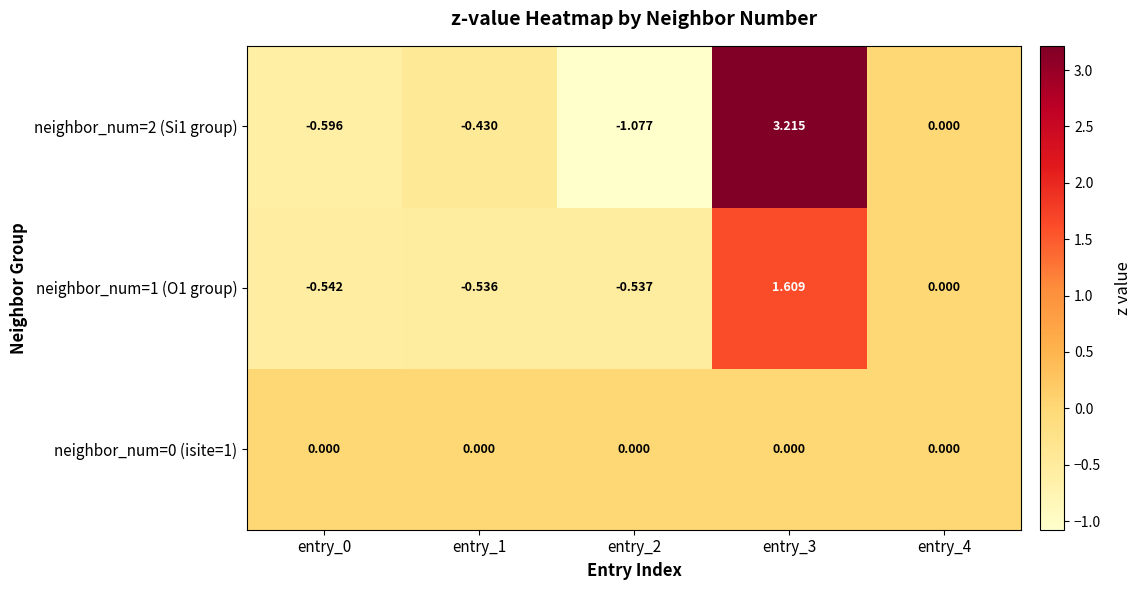

What is the difference between the highest and lowest values at entry_0?

0.6